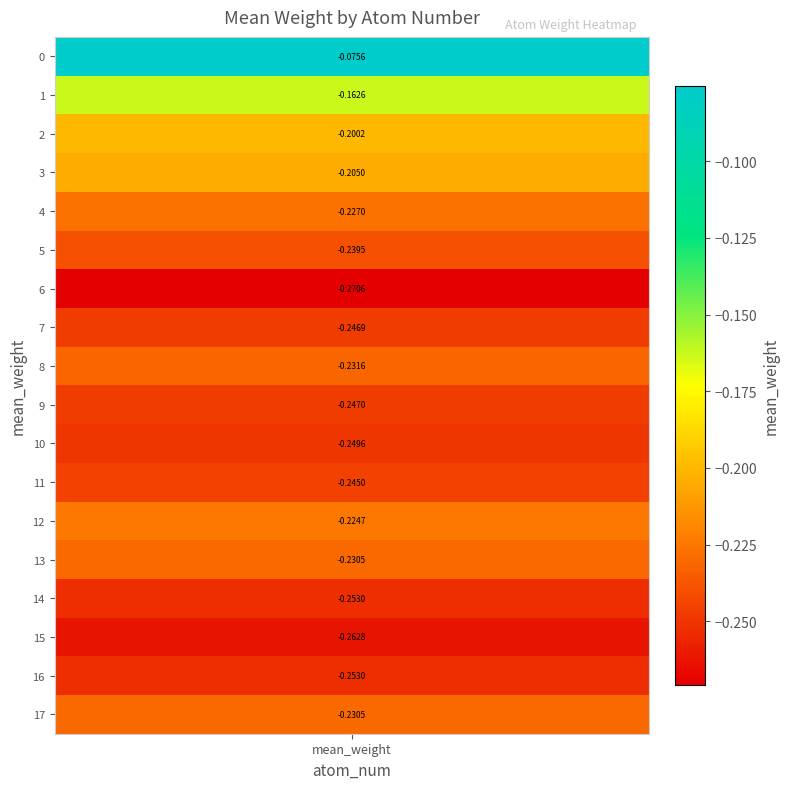

Rank the categories by value from highest to lowest.

0, 1, 2, 3, 12, 4, 17, 13, 8, 5, 11, 7, 9, 10, 14, 16, 15, 6